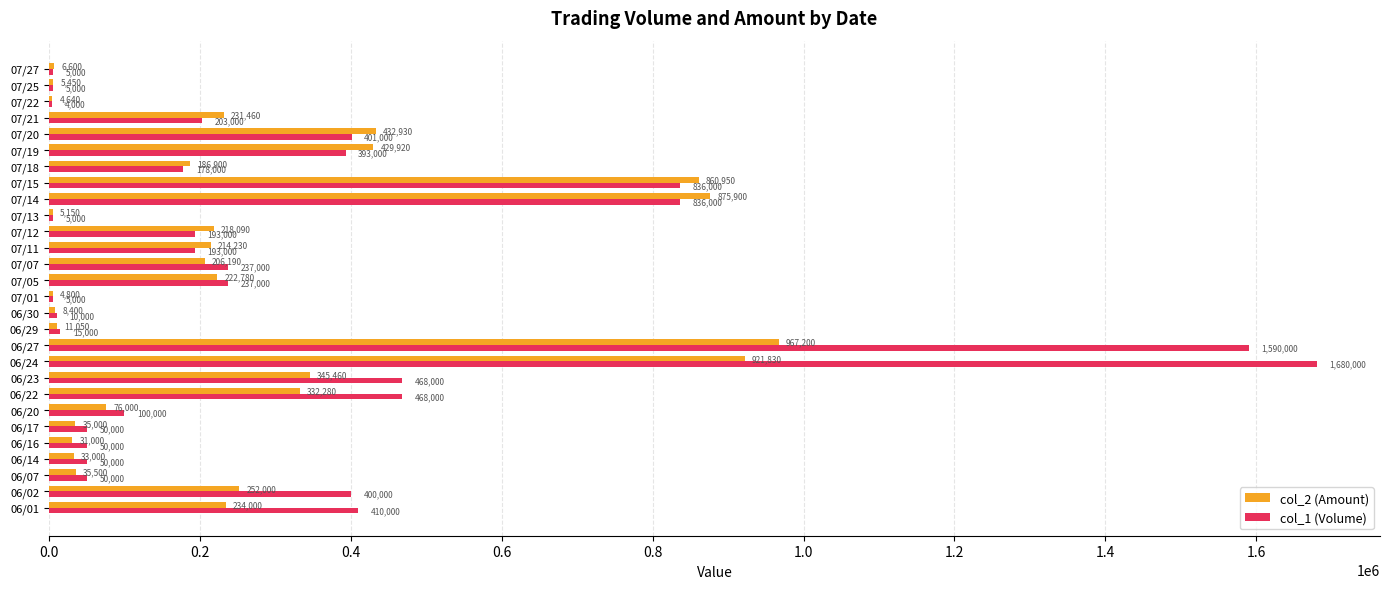

What is the sum of all col_2 (Amount) values?

7188710